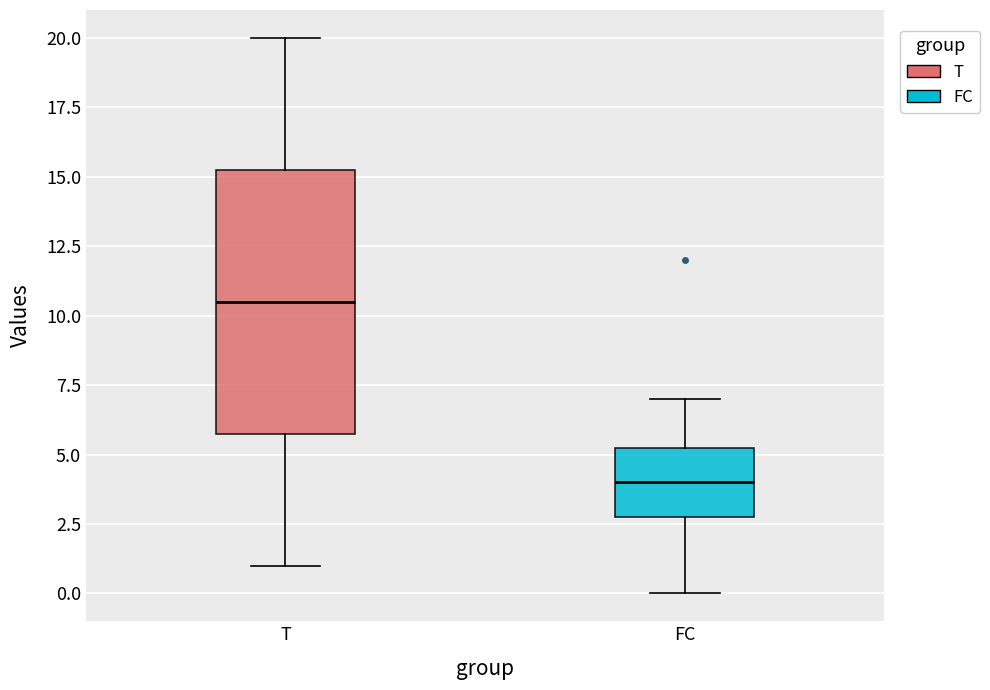

Where does the upper whisker of the box for T end on the y-axis? The values are not printed on the chart, so give them approximately, as read against the axis.

20.0